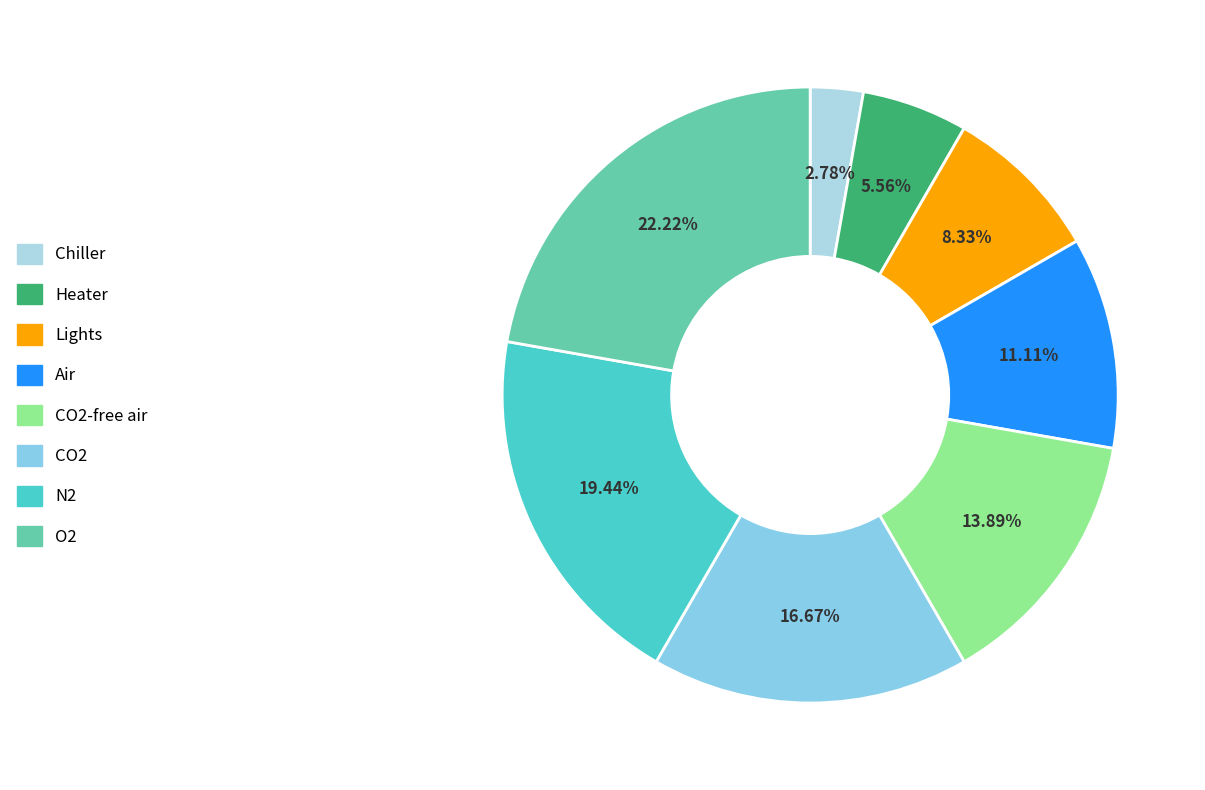

Count the number of slices in the pie.

8